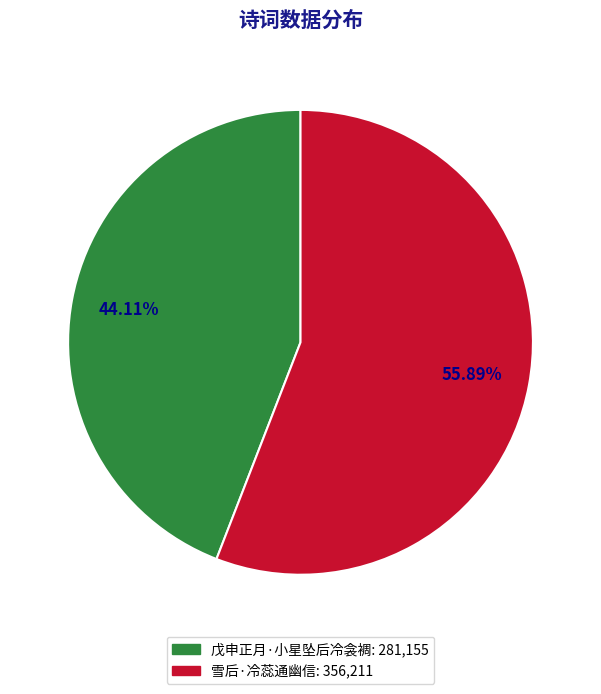

To the nearest percent, what is the average slice percentage?

50%